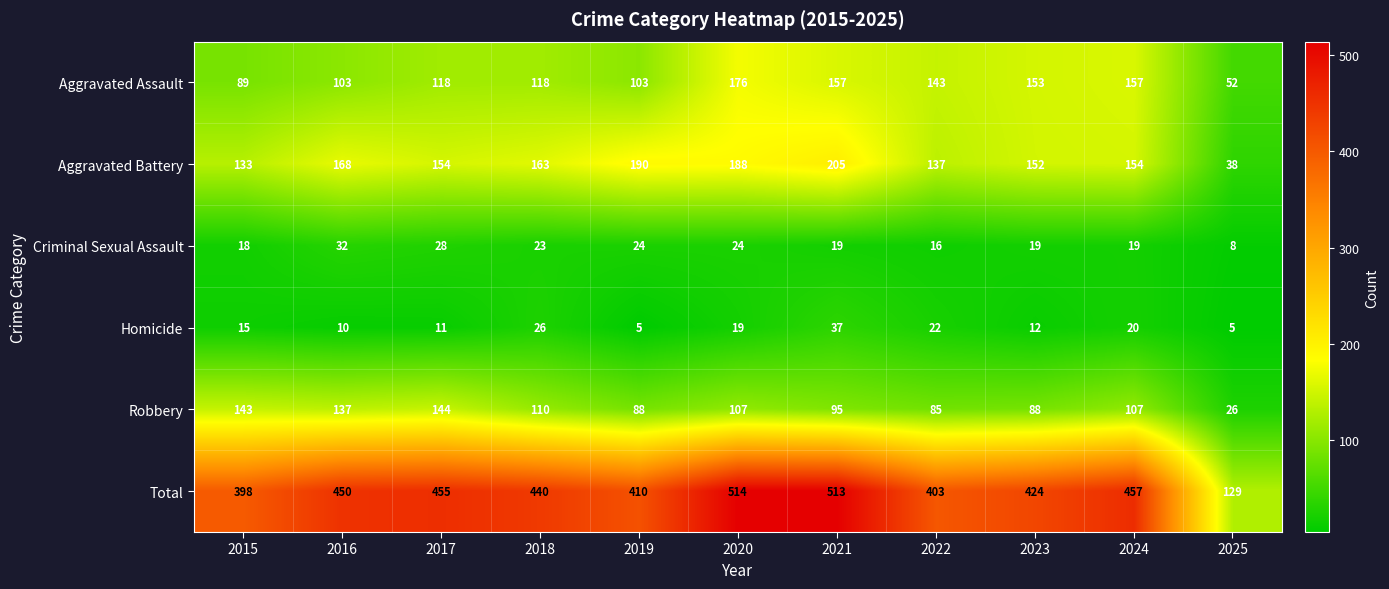

The value of Homicide at 2016 is 15. True or false?

False